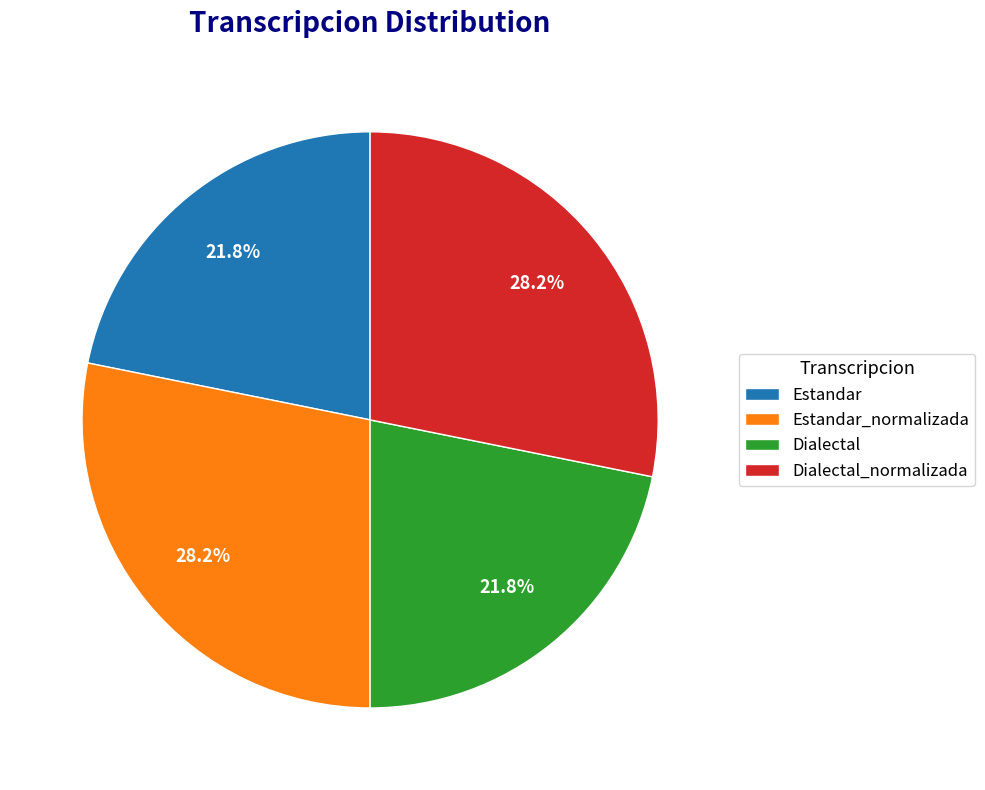

To the nearest percent, what is the difference between the largest and smallest slice percentages?

6%